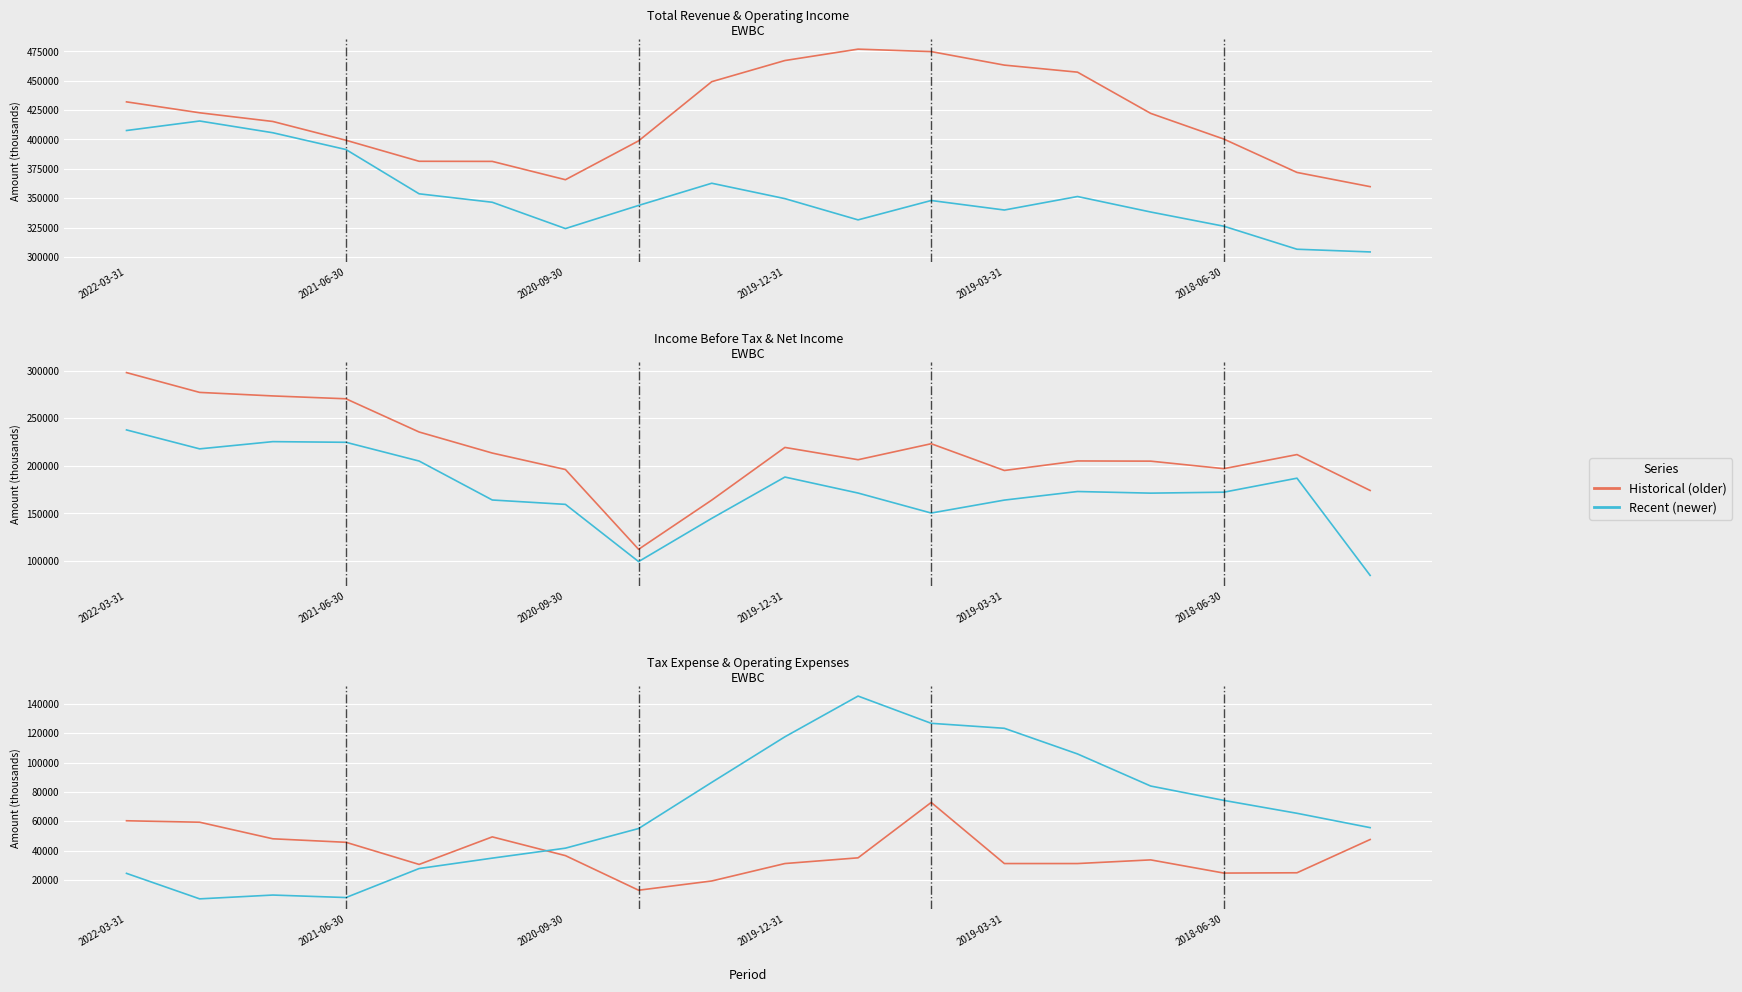

What position from the left is 2021-06-30?

4